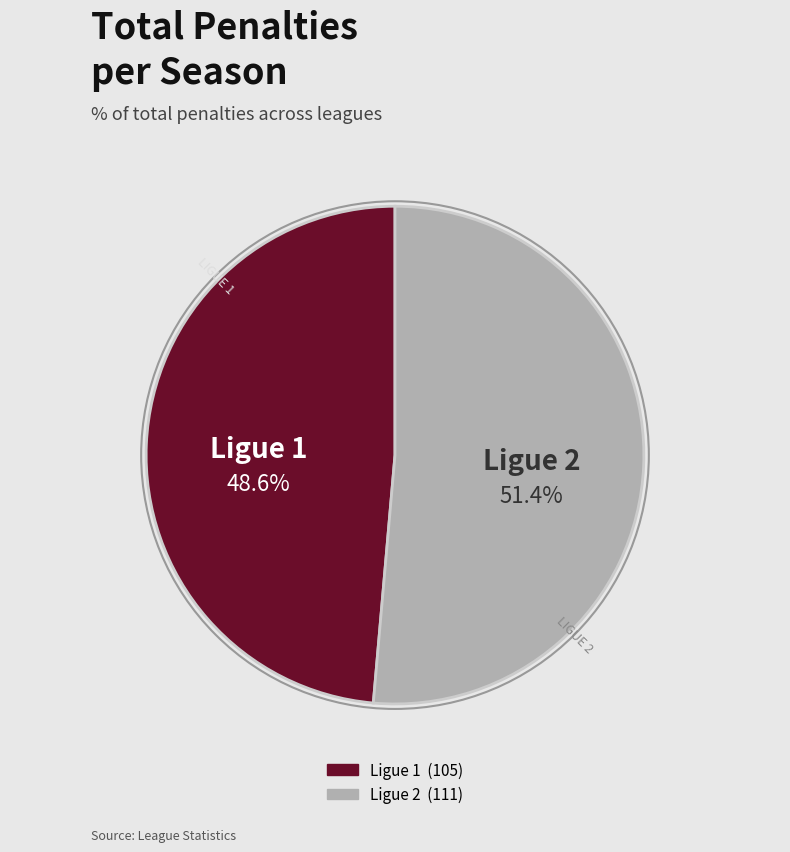

What percentage is the Ligue 1 slice, to the nearest percent?

49%